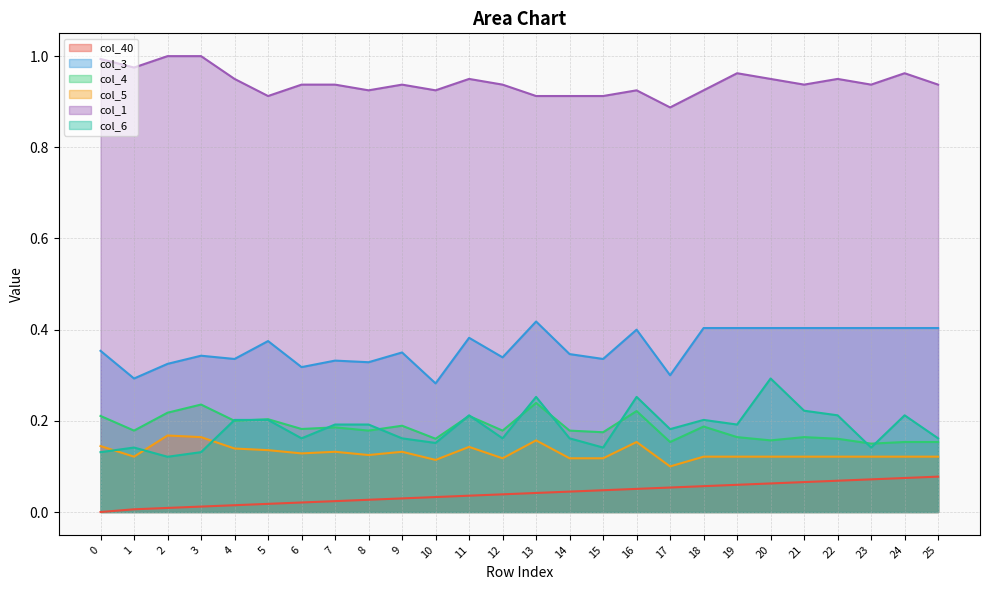

What is the total value across all series at 24?

1.9